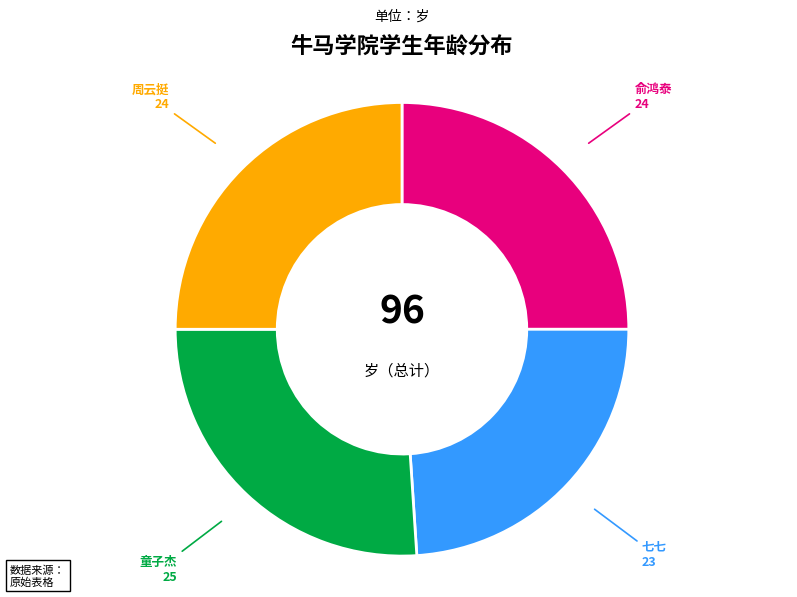

Is there a majority slice in this chart?

No